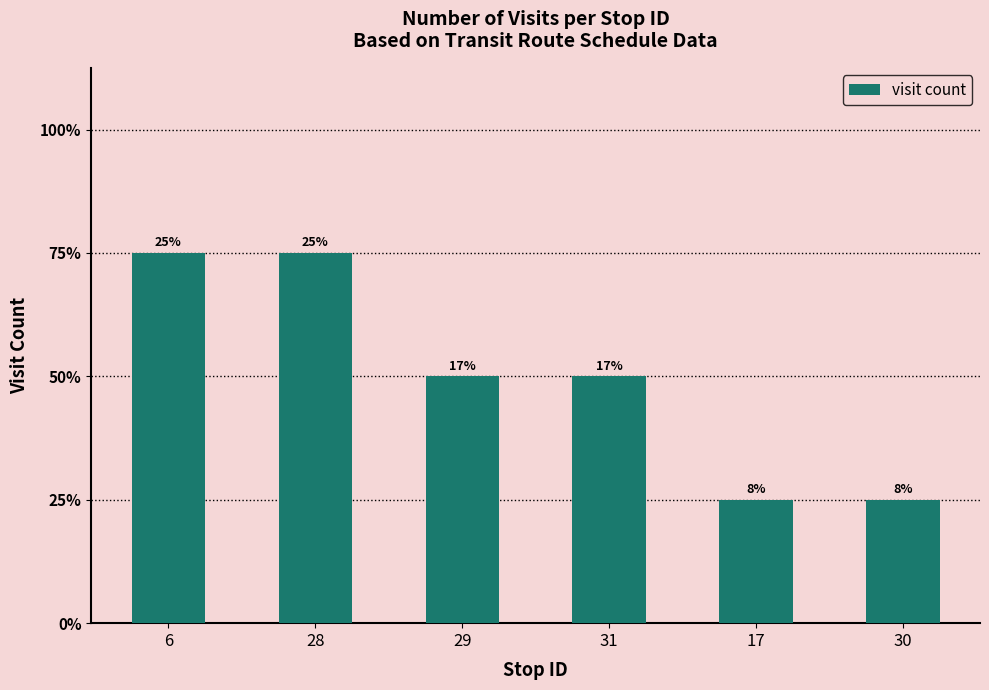

What is the label of the 2nd bar from the right?

17